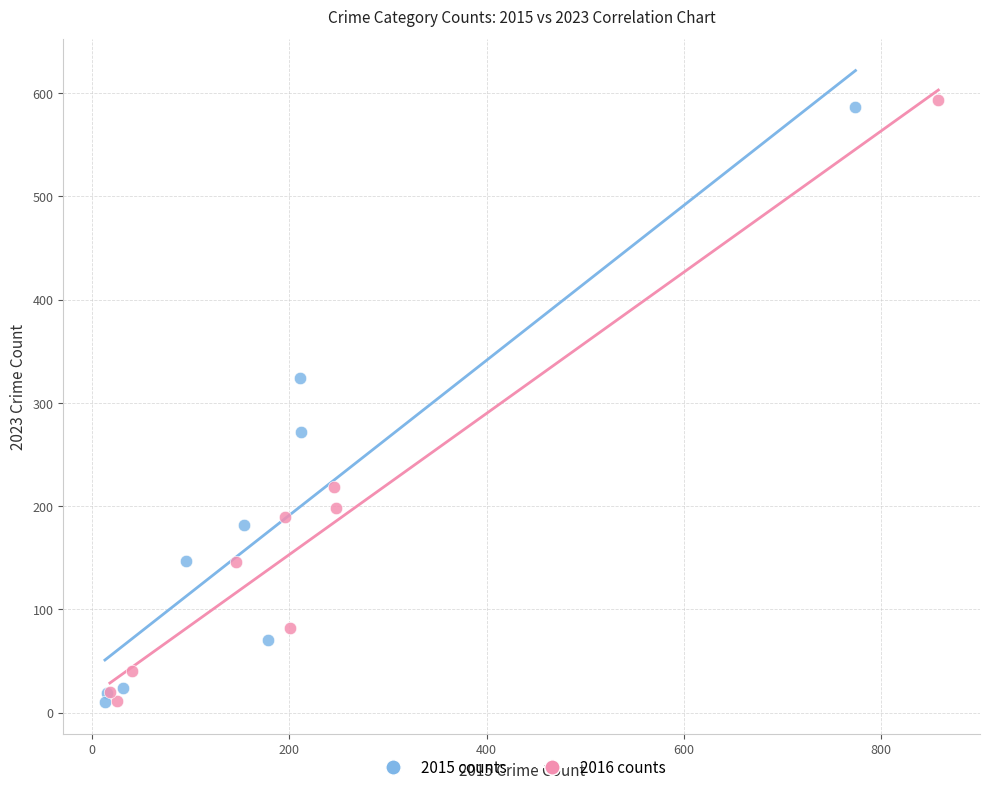

What are all the series names shown in the legend?

2015 counts, 2016 counts